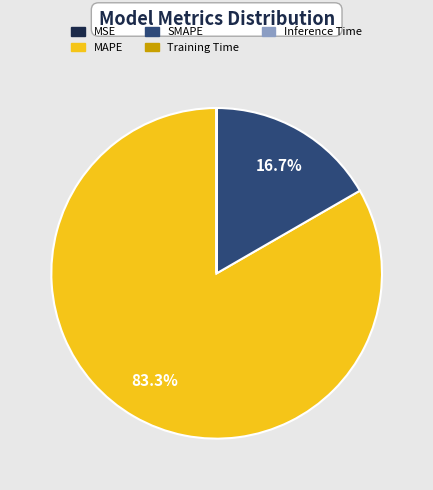

Which slice represents more than half of the pie?

MAPE